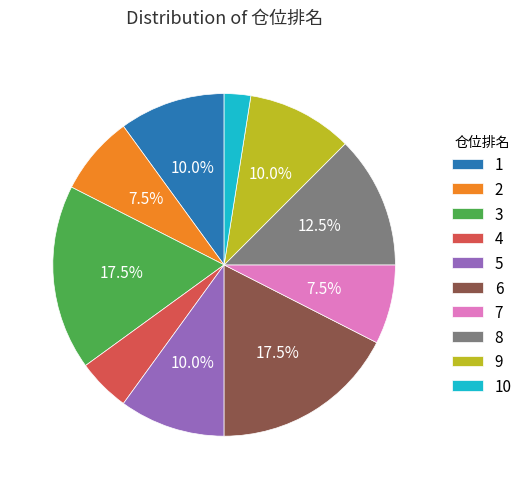

Is there any slice that represents more than half of the pie?

No